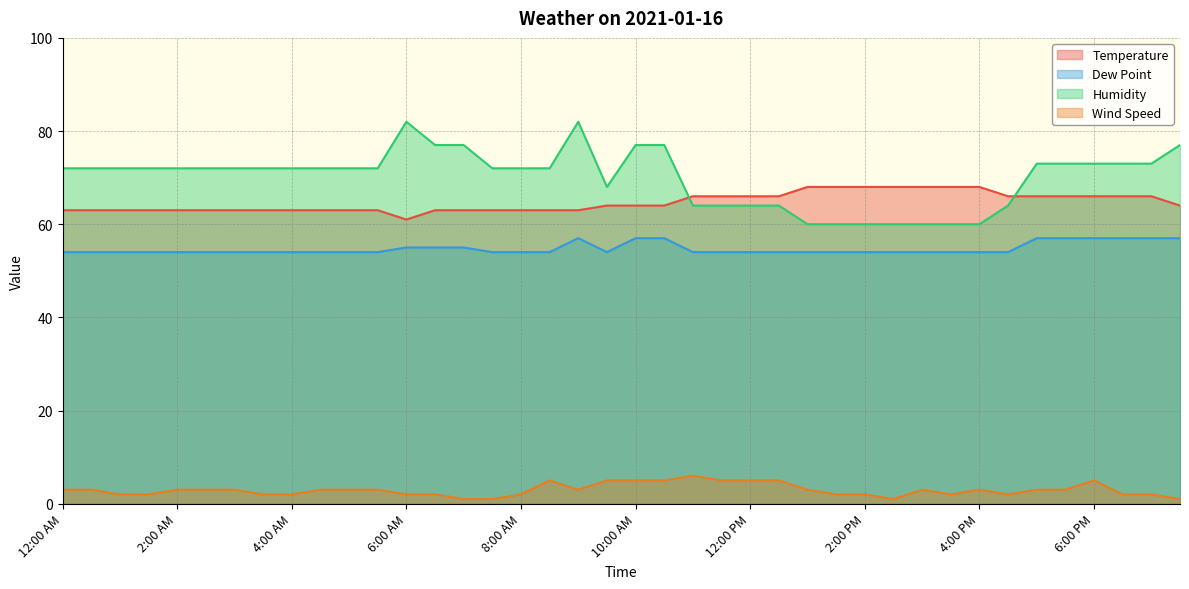

What is the difference between the maximum and minimum values in the Dew Point series?

3